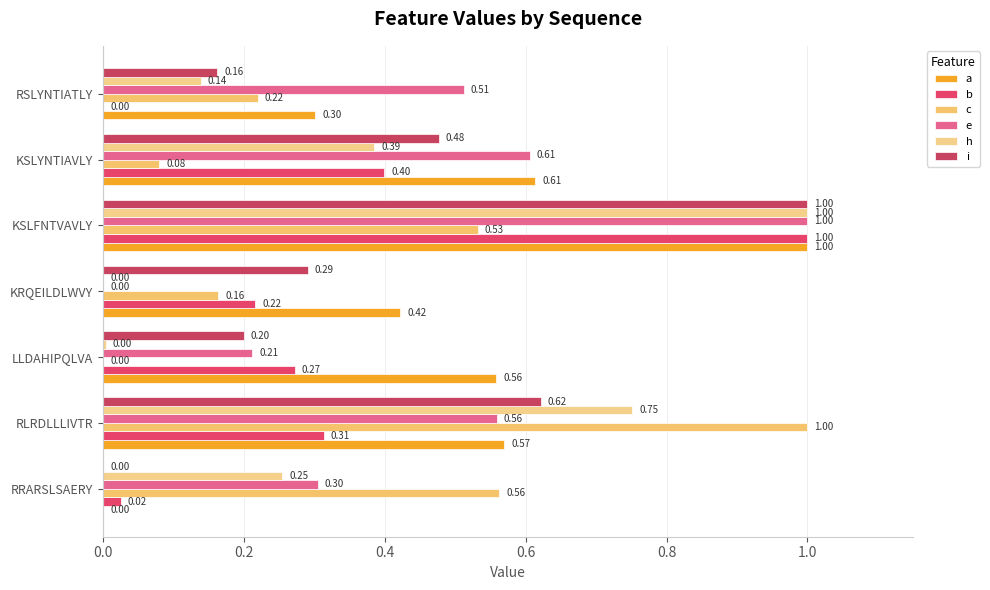

What are all the series names shown in the legend?

a, b, c, e, h, i